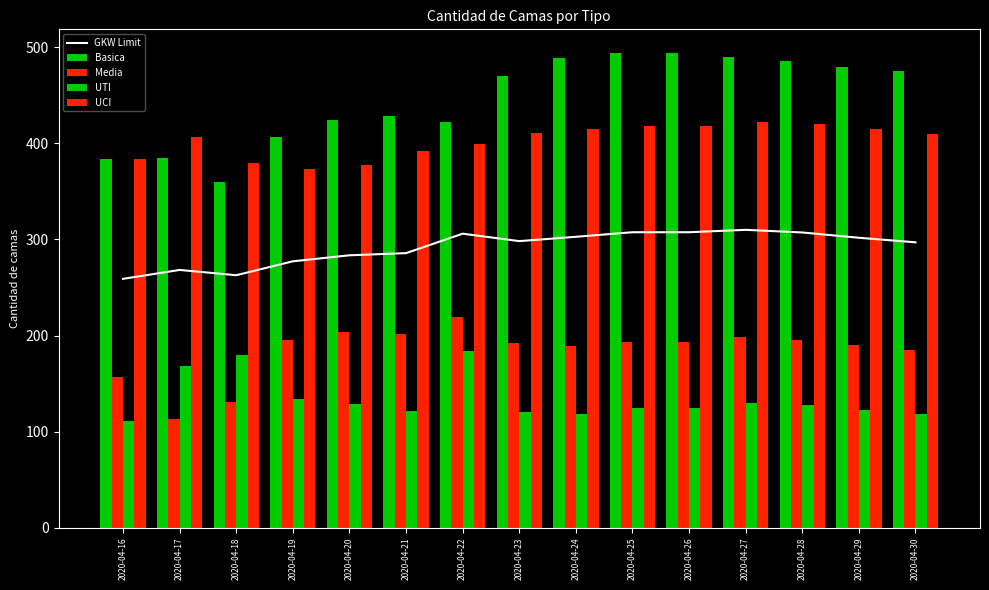

At how many categories does at least one series exceed 460?

8